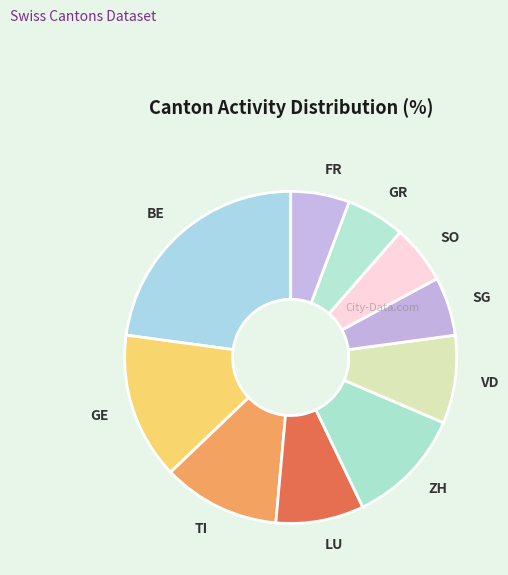

Combined, do GE and TI account for over 50%?

No